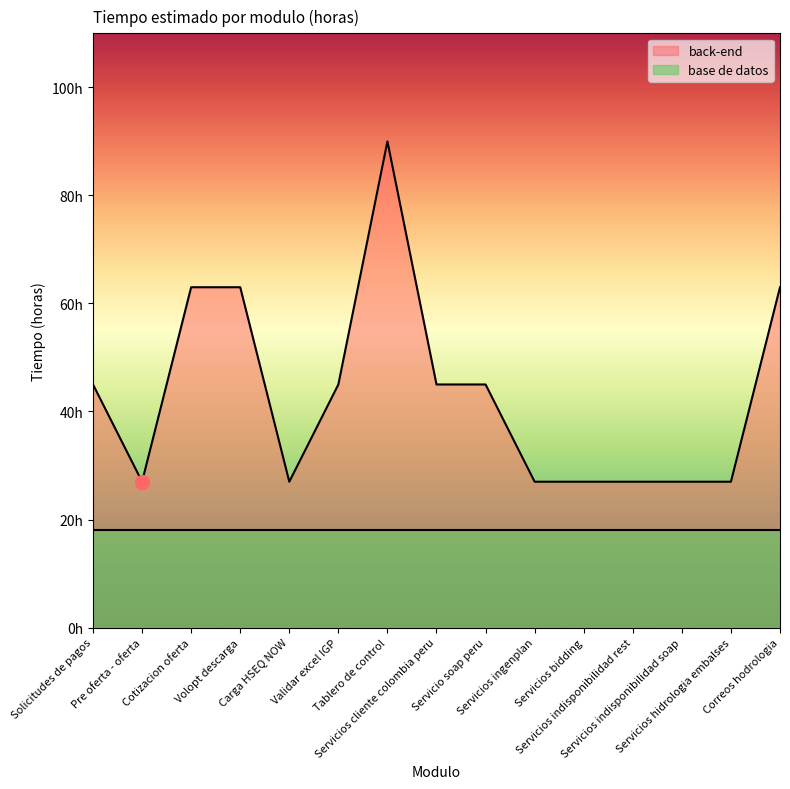

What is the label of the 6th point from the right?

Servicios ingenplan